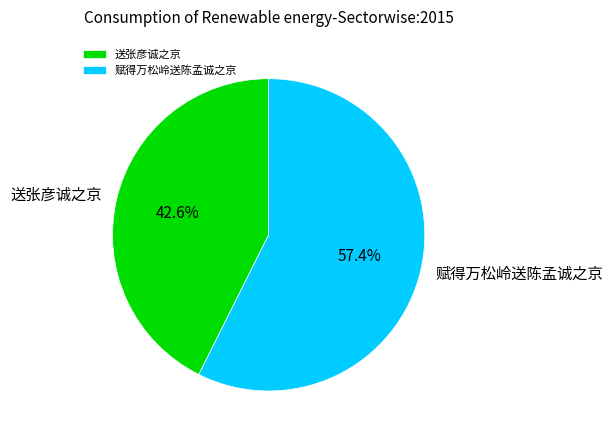

Between 送张彦诚之京 and 赋得万松岭送陈孟诚之京, which is larger?

赋得万松岭送陈孟诚之京